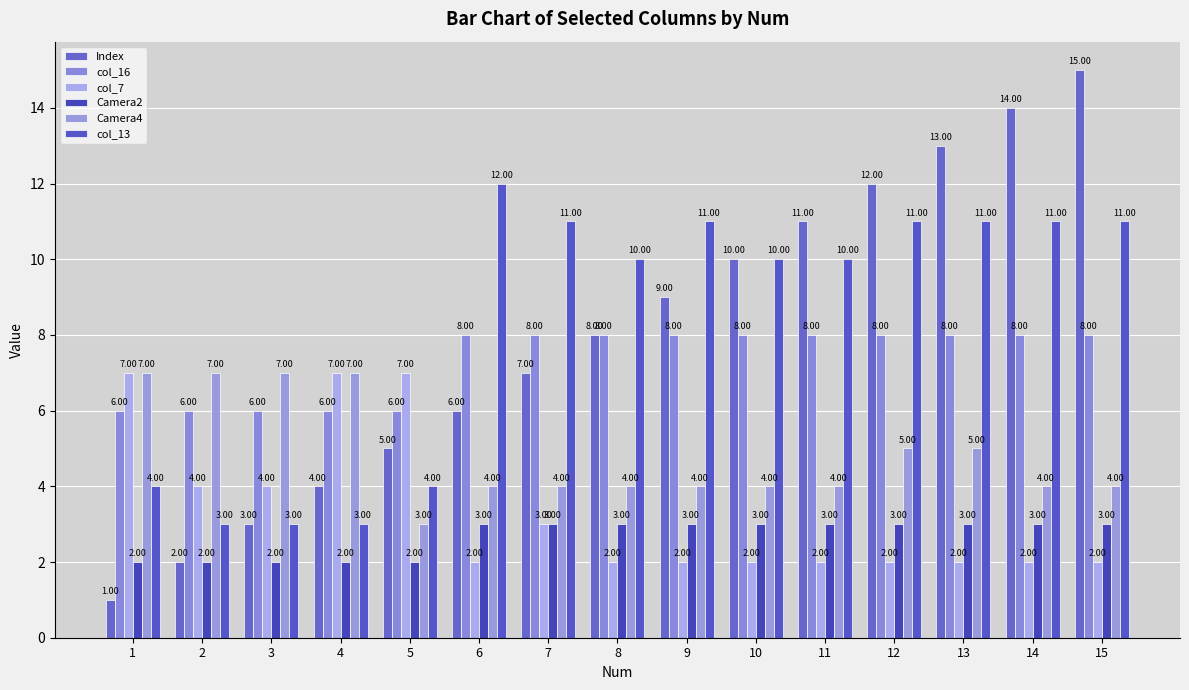

What are all the series names shown in the legend?

Index, col_16, col_7, Camera2, Camera4, col_13